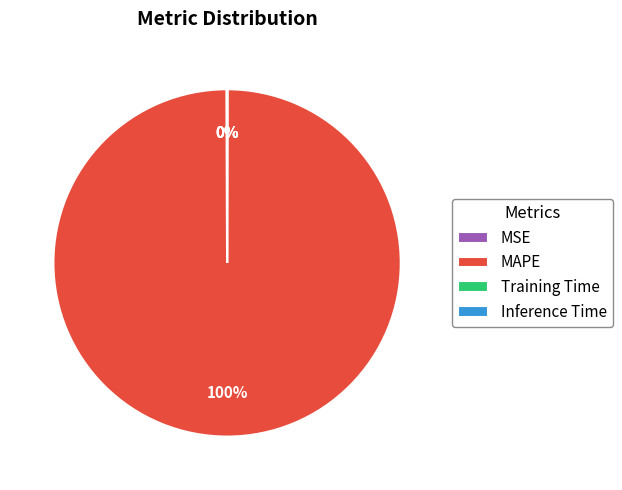

Does MAPE represent more than half of the total?

Yes